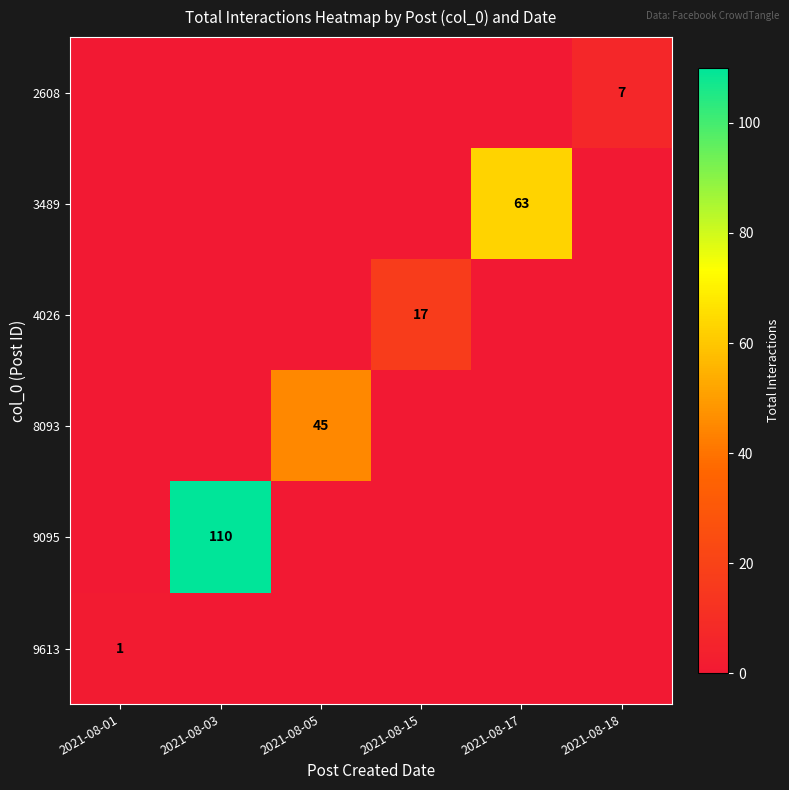

Is it true that 4026 equals 7 at 2021-08-15?

False